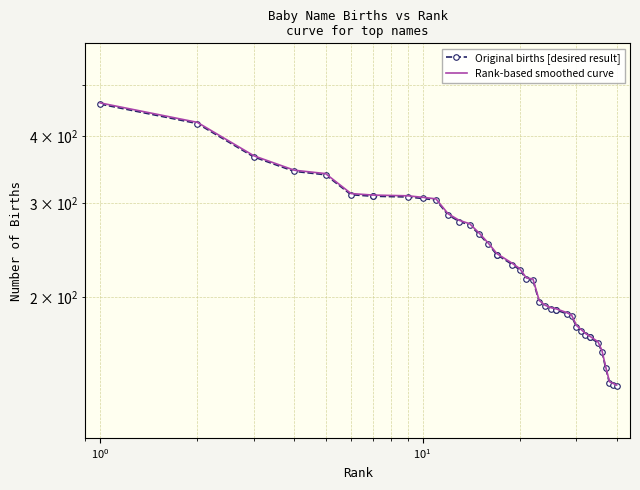

How many lines are shown in the chart?

2